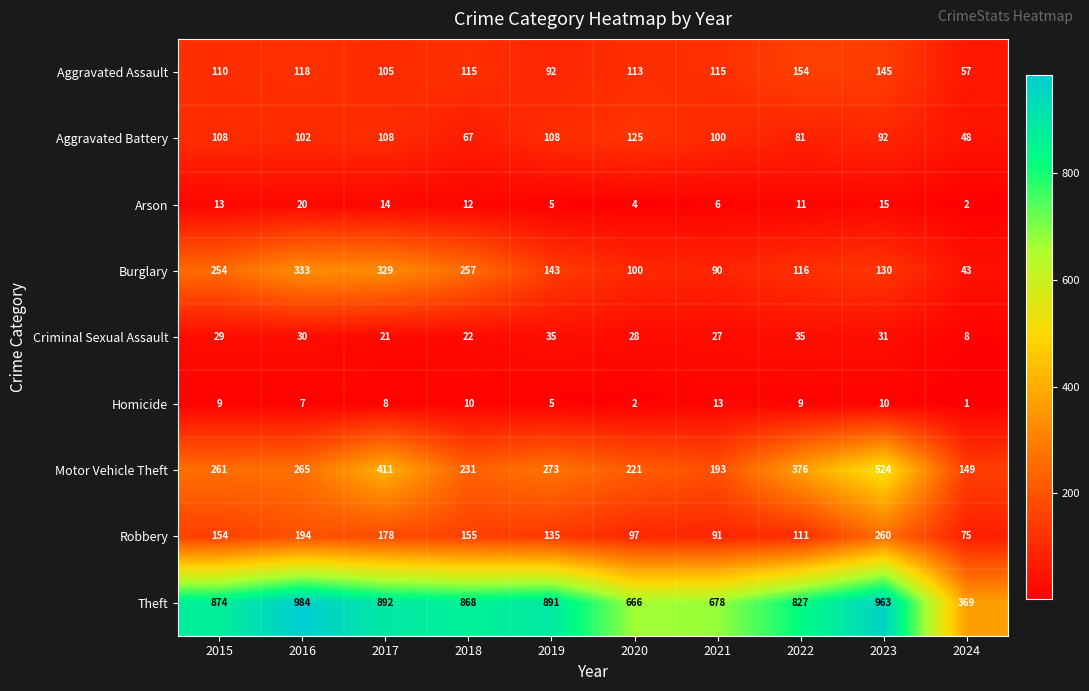

Which series has the largest range (max minus min)?

Theft